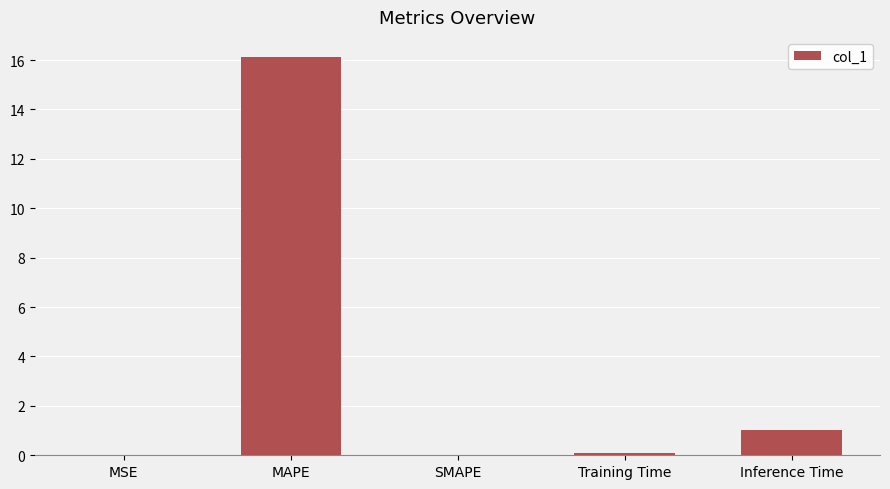

What is the sum of all values?

17.3